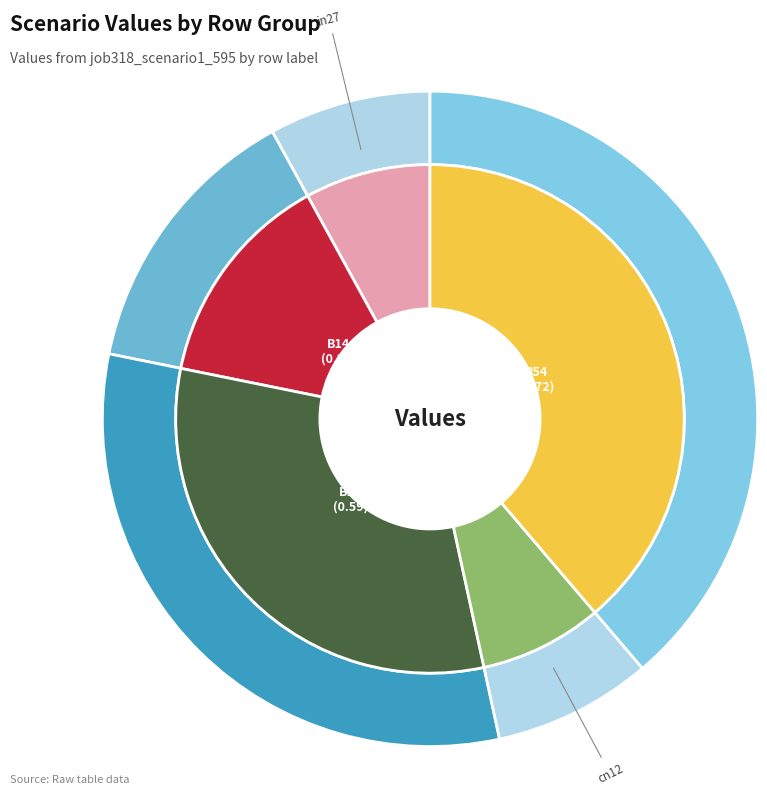

Do B54 and B14 together represent more than half of the pie?

Yes